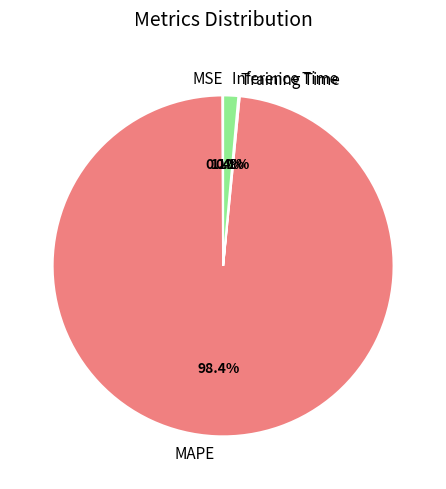

What percentage is NOT represented by Inference Time?

98.6%